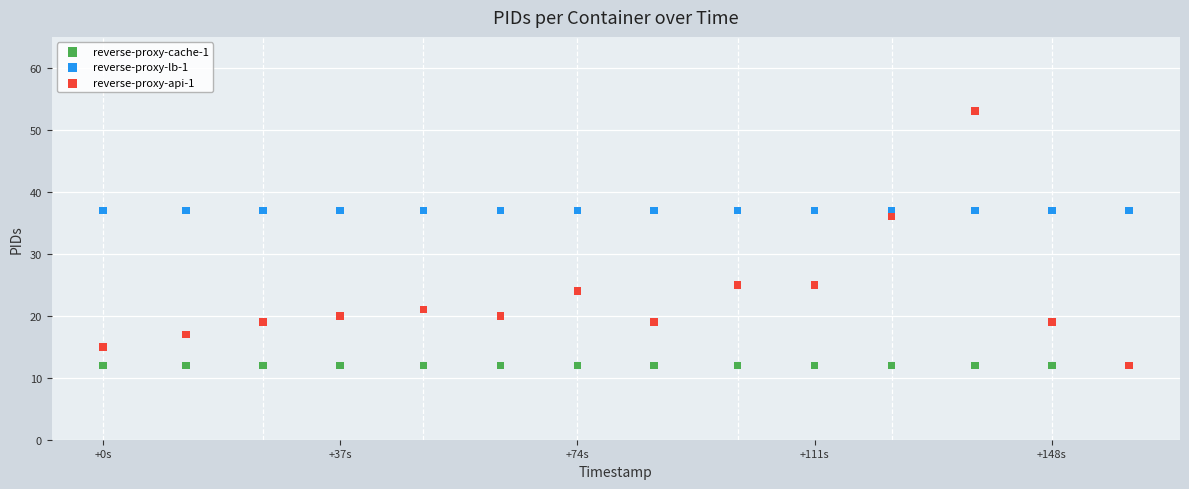

Across all series, what Y value is closest to 32?

36